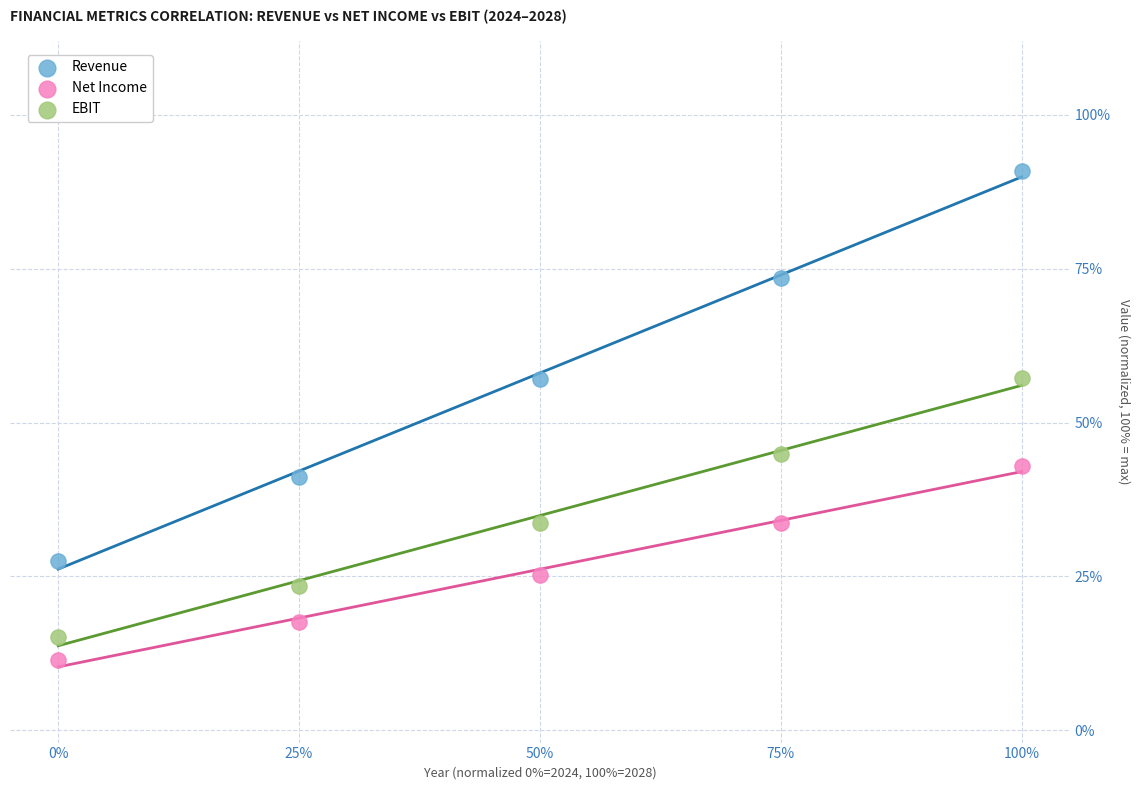

Which series contains the lowest Y value?

Net Income